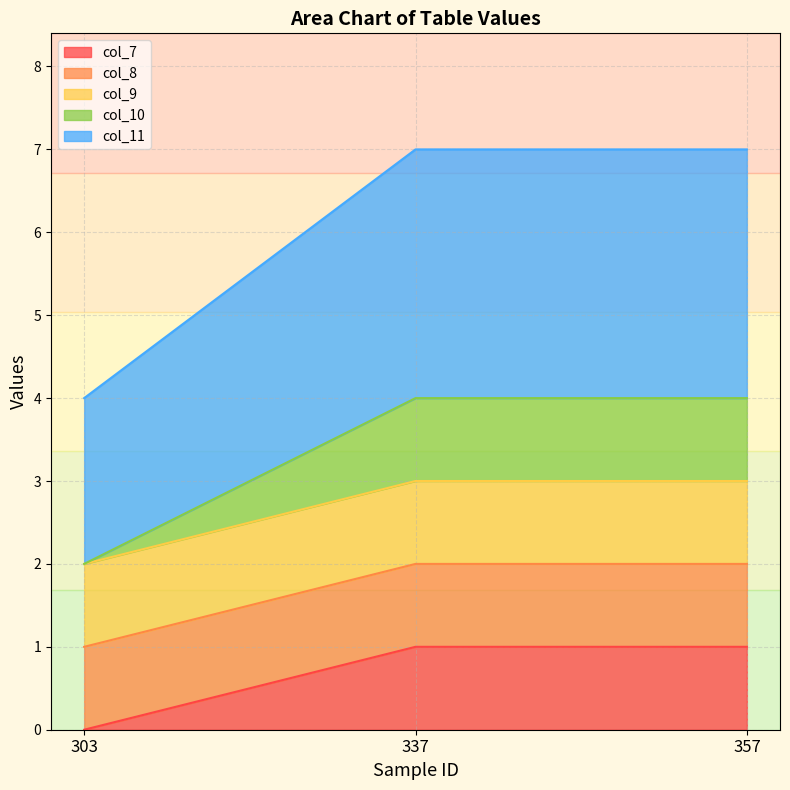

How many lines are shown in the chart?

5